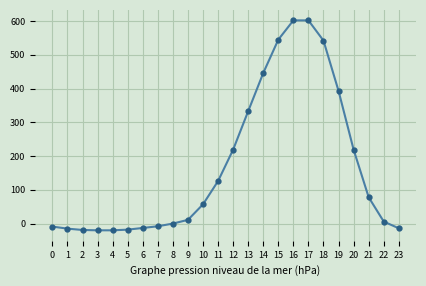

What is the ratio of the value at 18 to the value at 17?

0.9